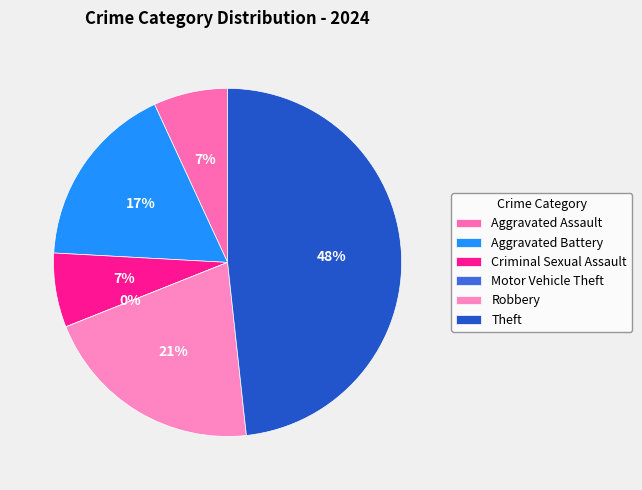

To the nearest percent, what is the combined percentage of Motor Vehicle Theft and Aggravated Battery?

17%